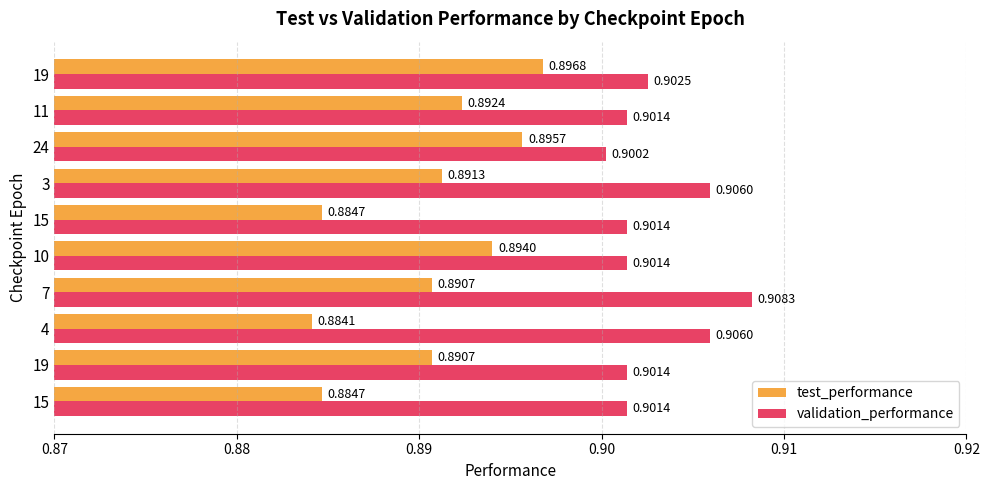

Which series has the widest spread of values?

test_performance